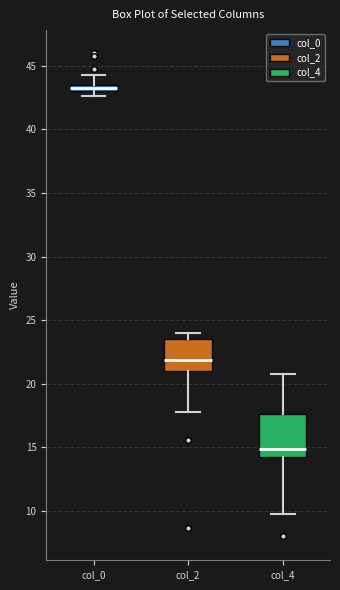

Where does the median line of the box for col_4 sit on the y-axis? The values are not printed on the chart, so give them approximately, as read against the axis.

15.0